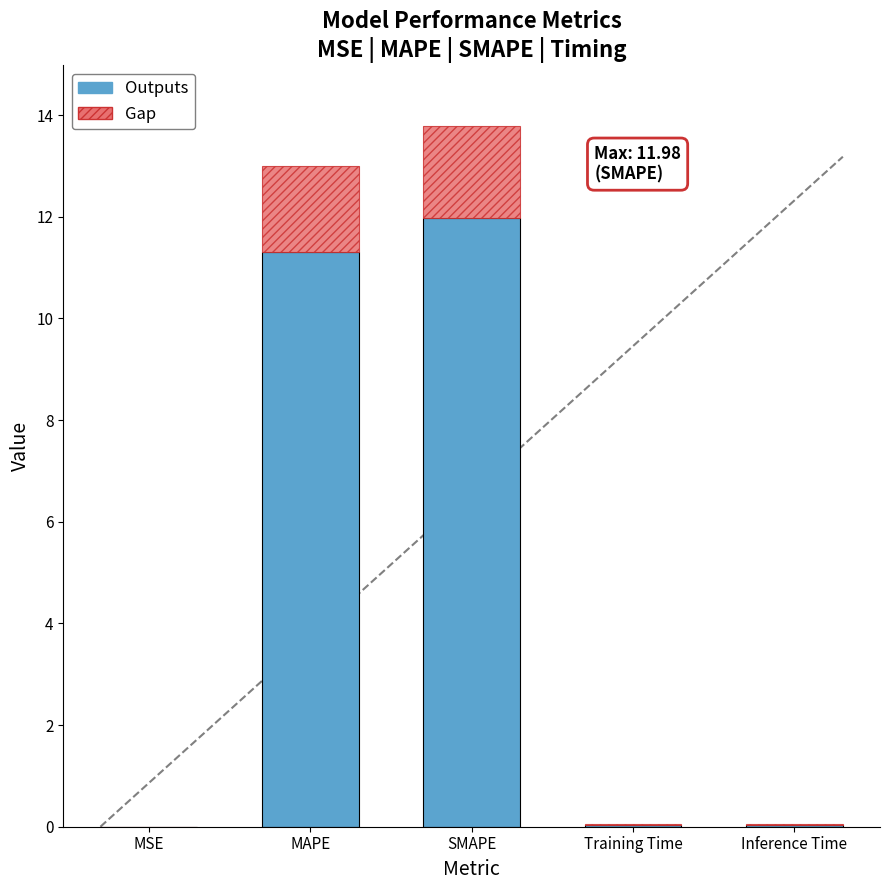

True or false: Outputs has a value of 0.0 at MSE.

True